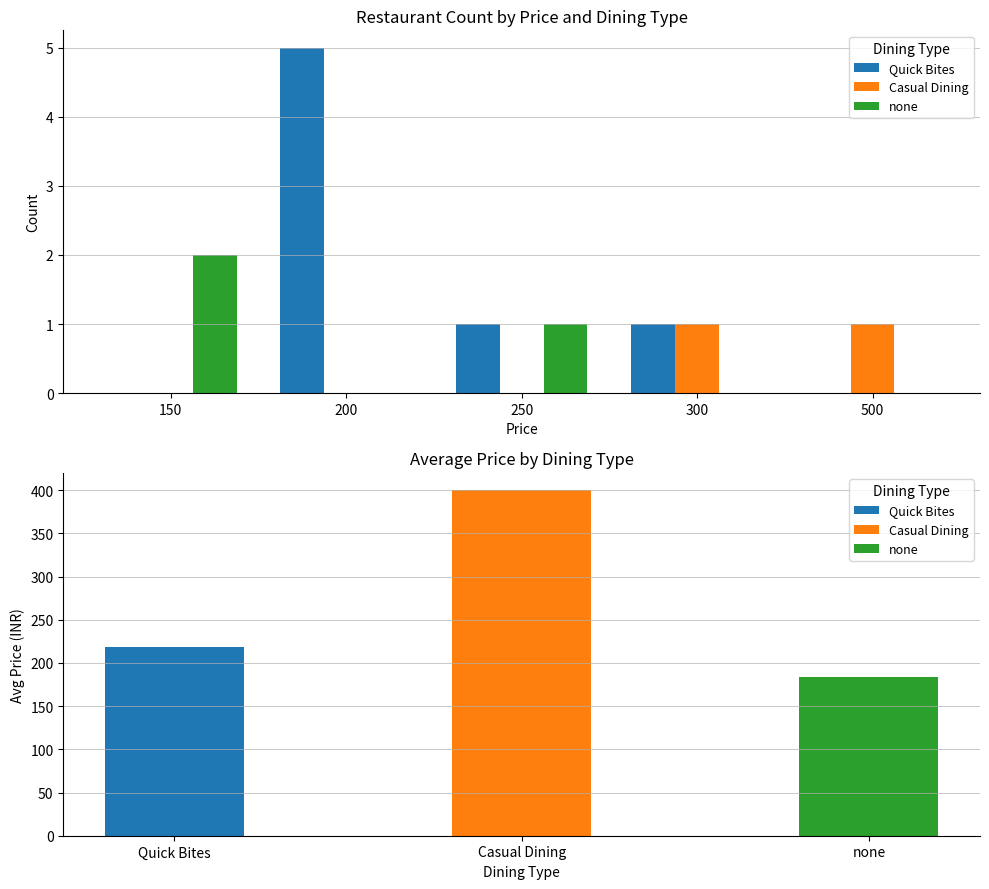

At which label is none closest to 1?

250